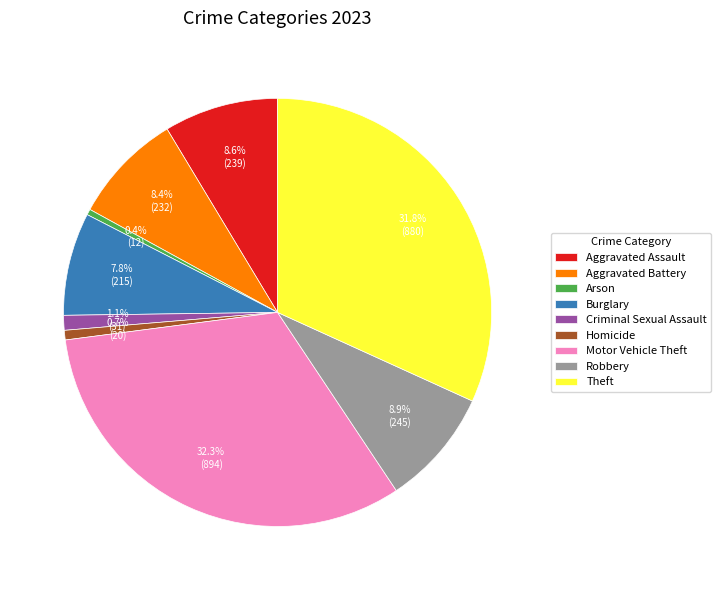

Which slice is the largest?

Motor Vehicle Theft